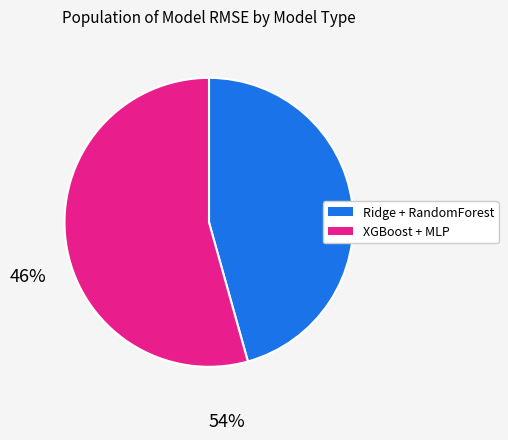

True or false: Ridge + RandomForest accounts for 54% of the total.

False